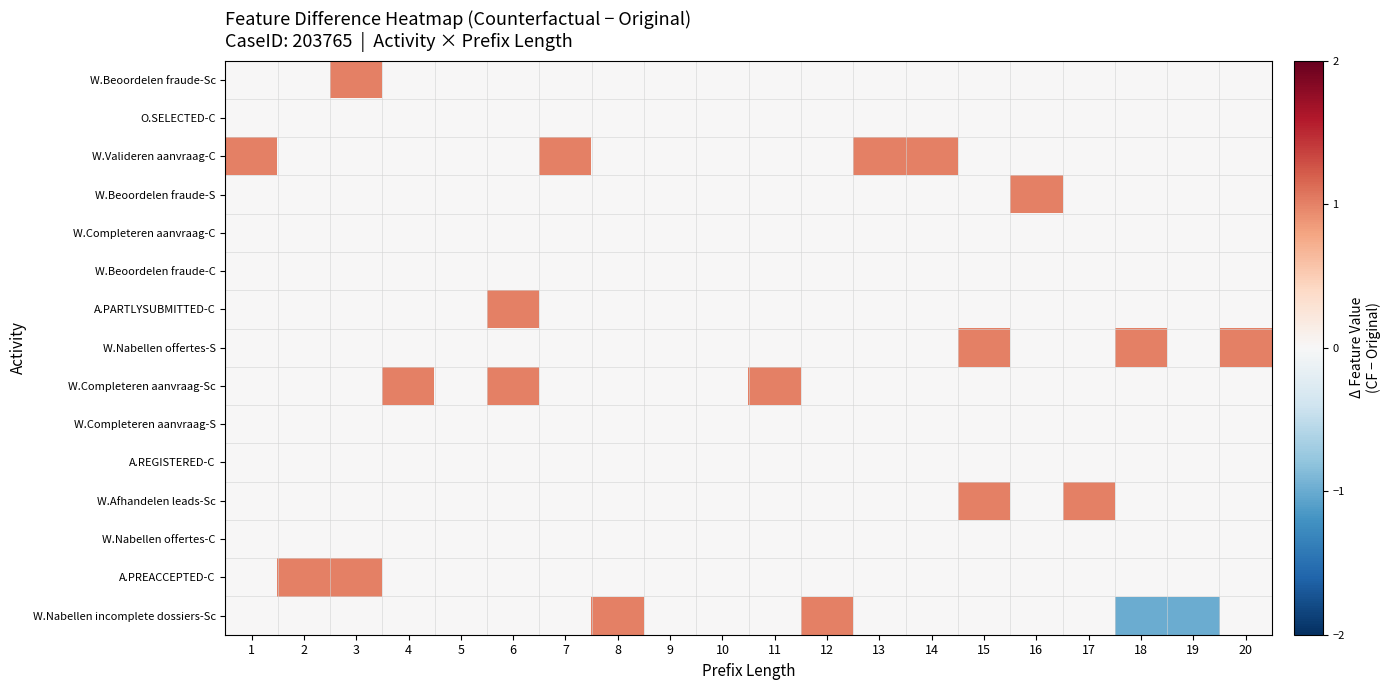

What is the total value across all series at 11?

1